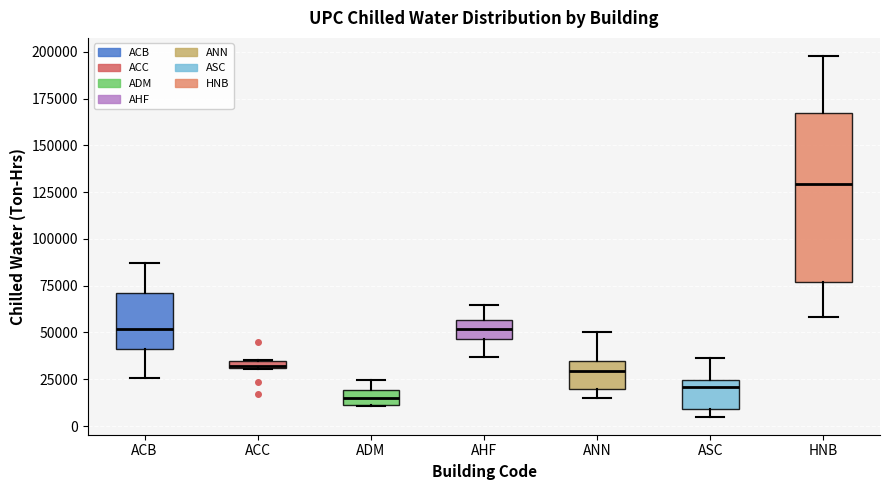

Which box's median line is the lowest?

ADM